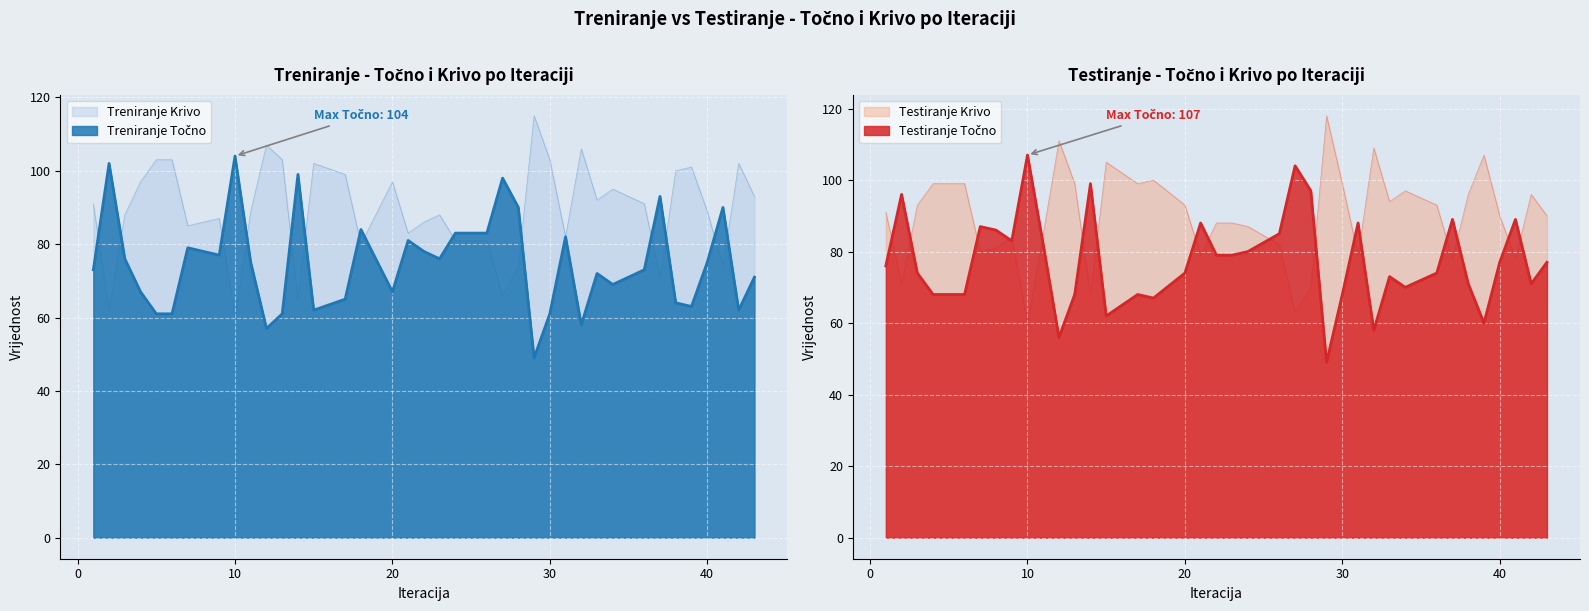

The Testiranje Krivo series shows 80 at 24. True or false?

True